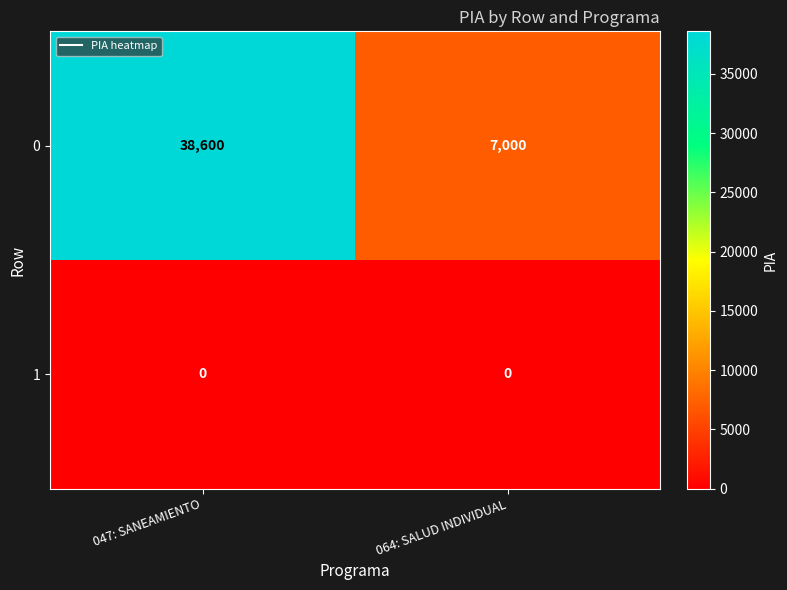

The 1 series shows 0 at 047: SANEAMIENTO. True or false?

True